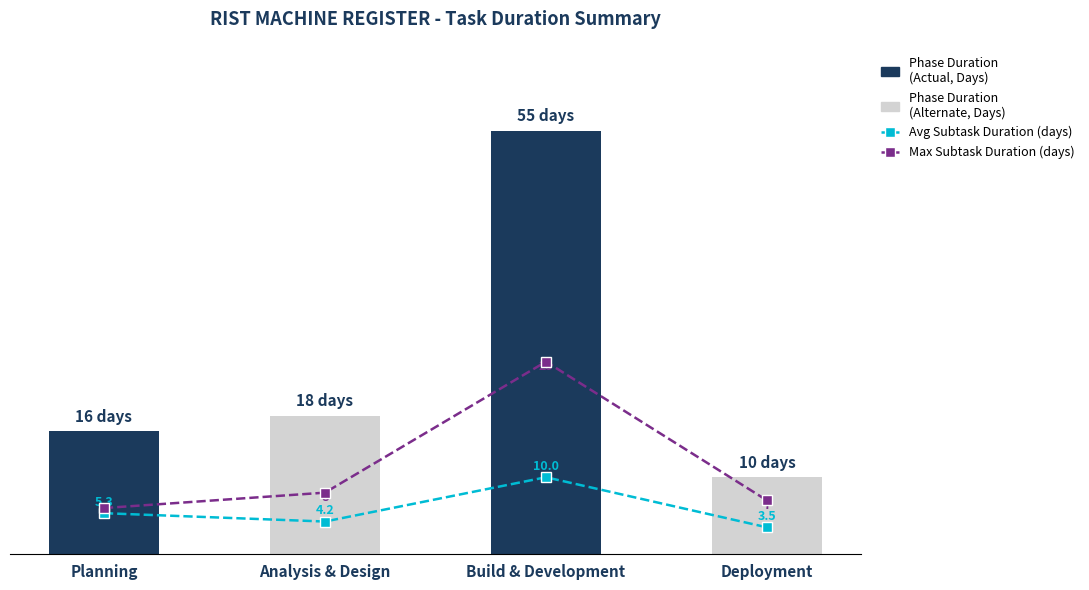

Read the Avg Subtask Duration (days) value at Analysis & Design.

4.2